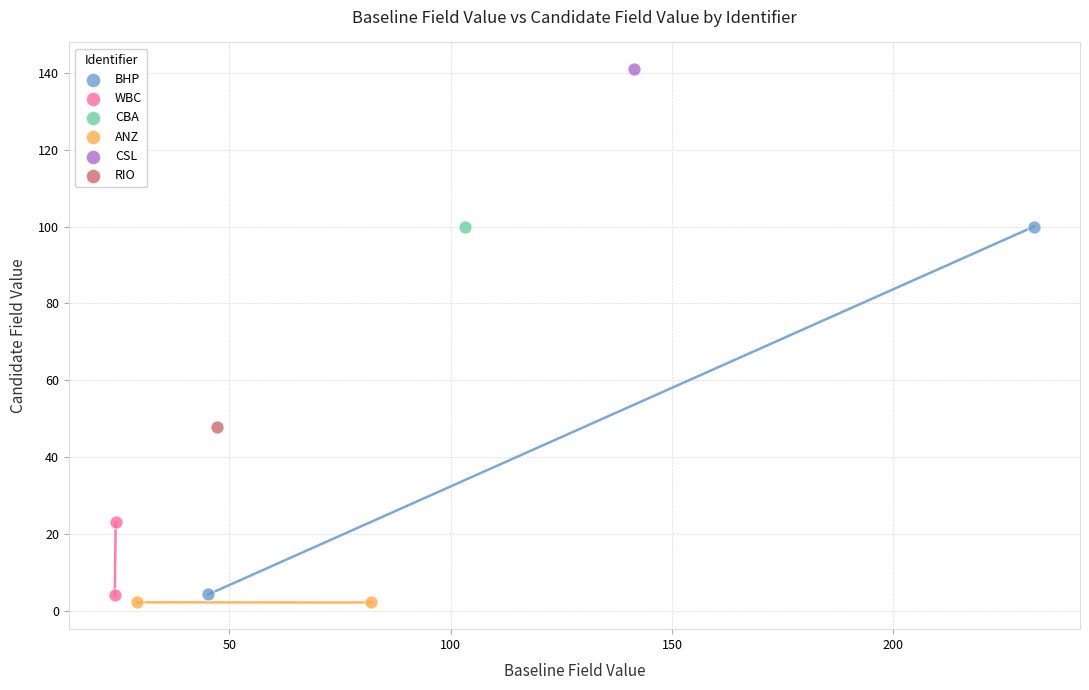

What are all the series names shown in the legend?

BHP, WBC, CBA, ANZ, CSL, RIO